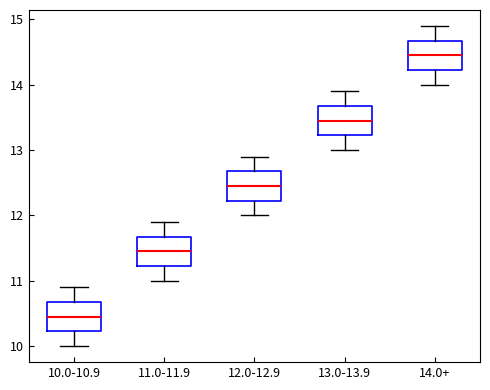

Where does the upper whisker of the box for 13.0-13.9 end on the y-axis? The values are not printed on the chart, so give them approximately, as read against the axis.

13.9